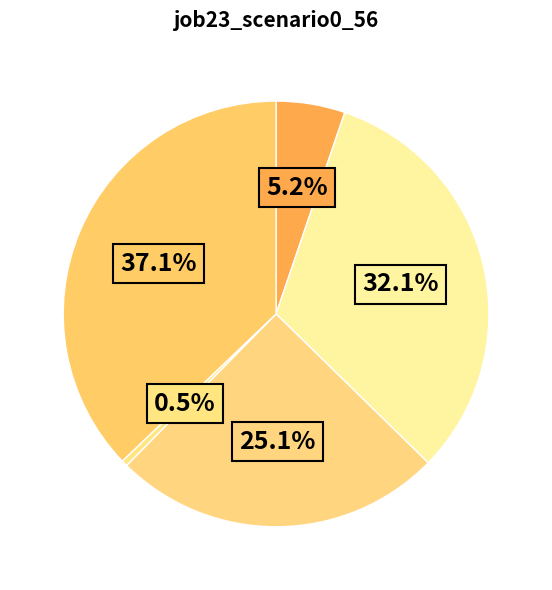

Is there a majority slice in this chart?

No